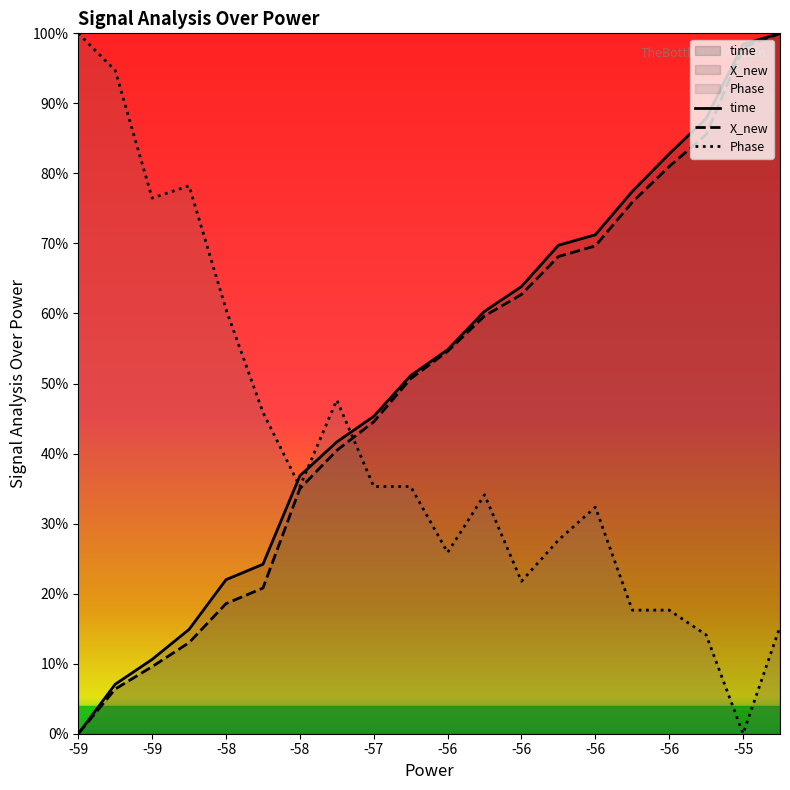

Which series has the widest spread of values?

time